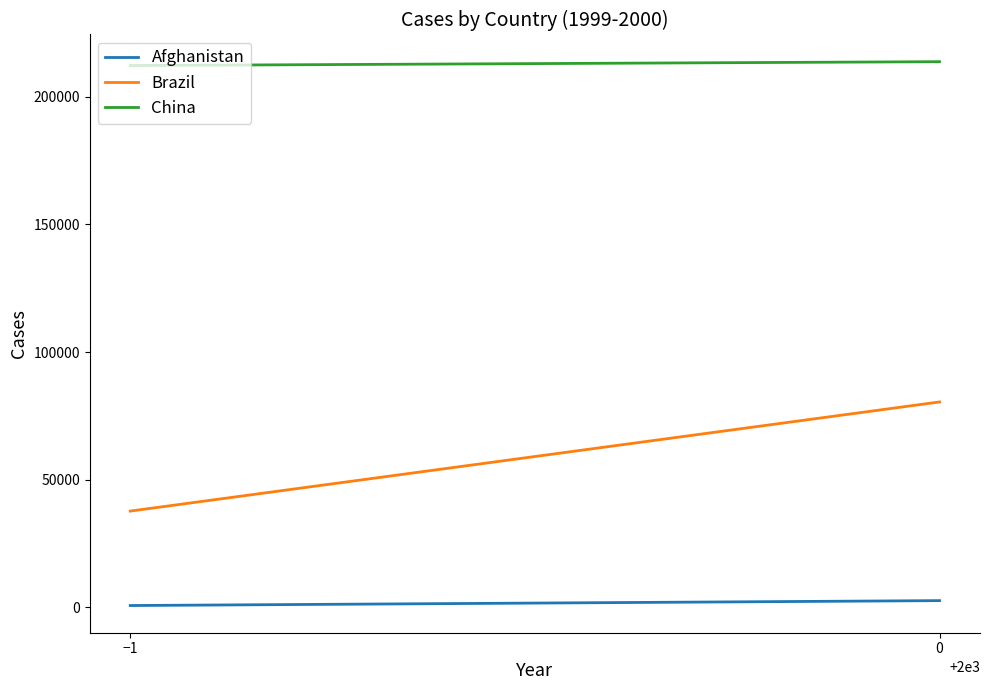

At 0, list the series in order from smallest to largest.

Afghanistan, Brazil, China